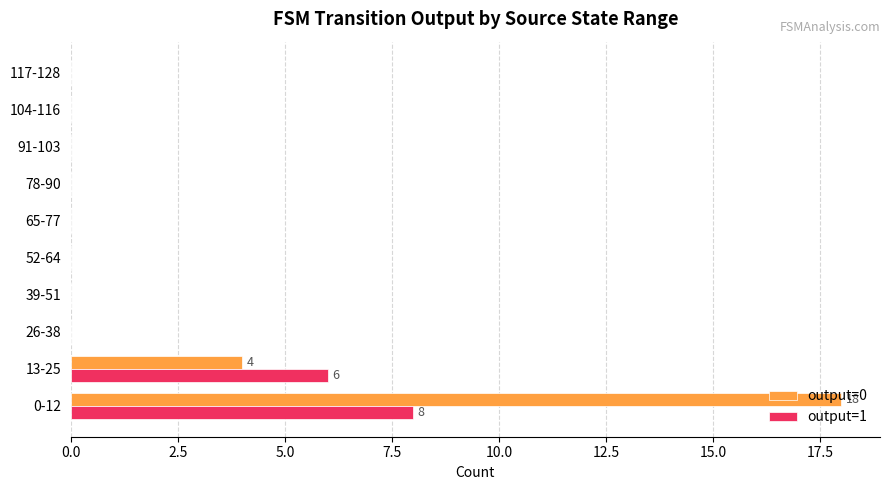

How many data points does each series have?

10